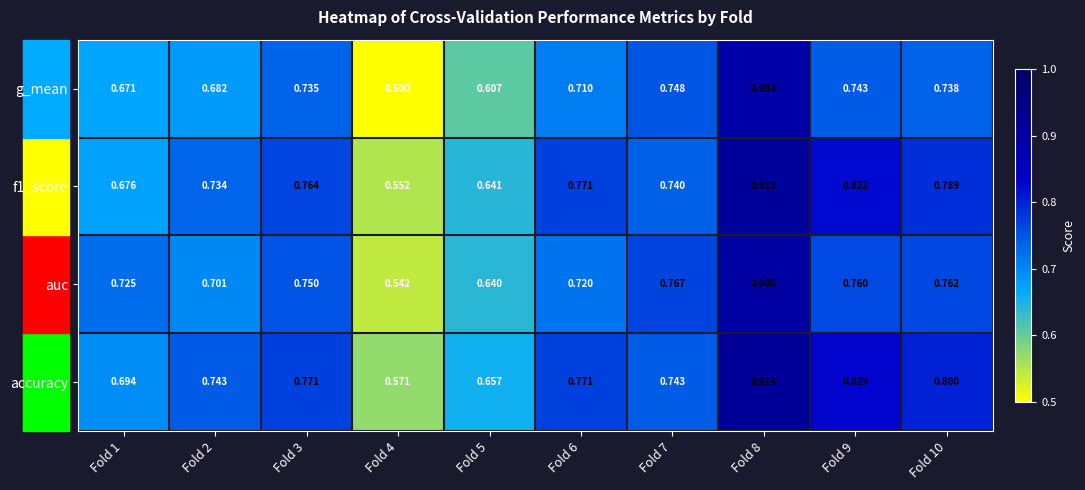

How many data points does each series have?

10